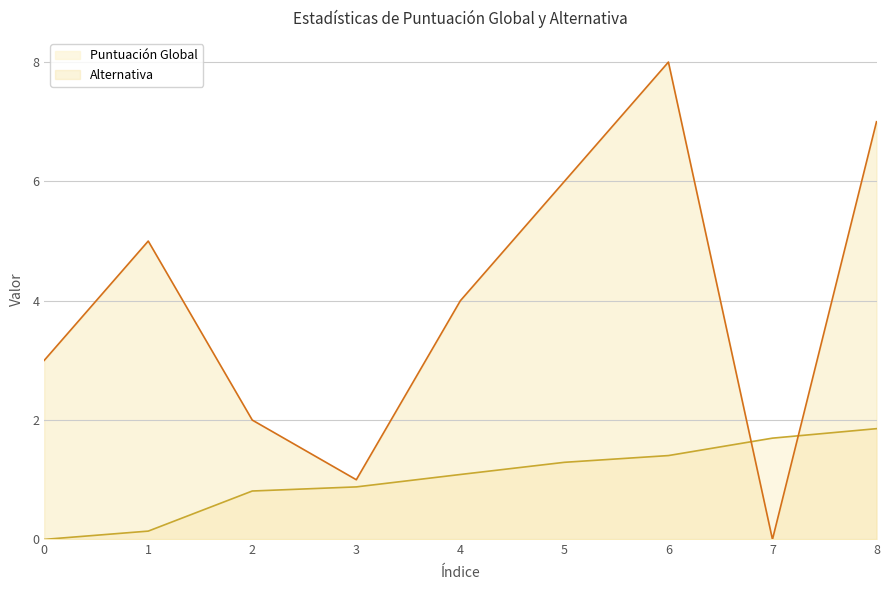

Does the chart display data point markers on the line(s)?

No